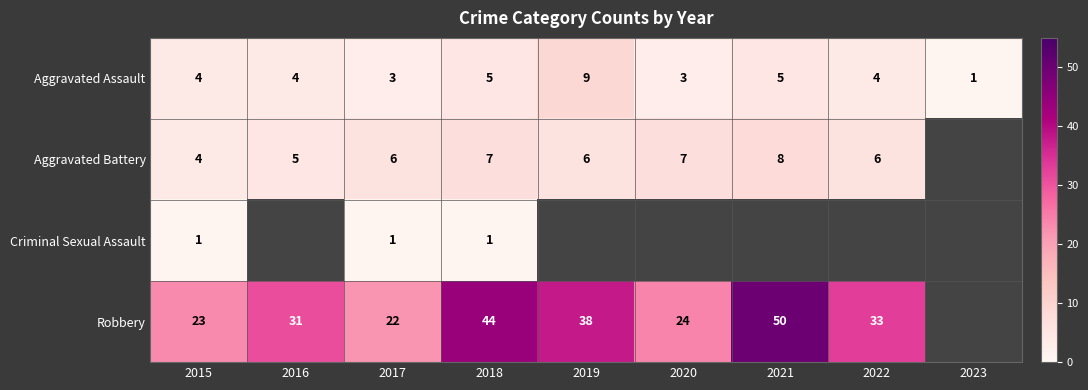

The Robbery series shows 16.3 at 2020. True or false?

False